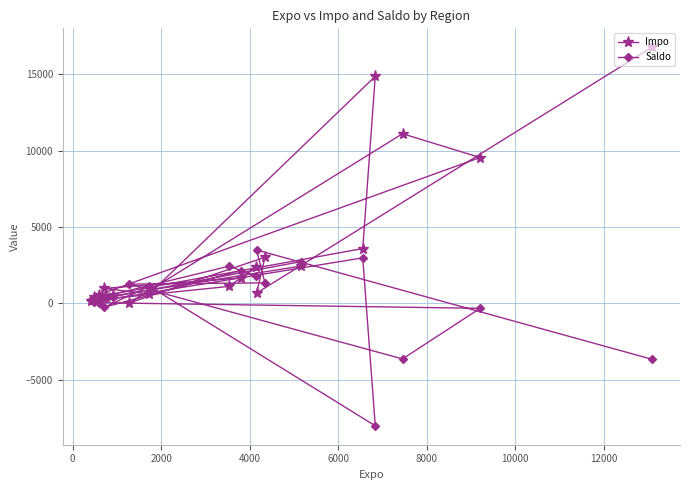

What is the greatest value displayed?

16758